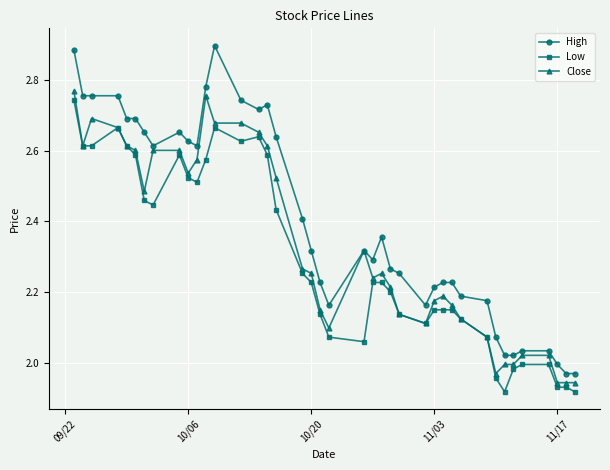

Which series has the largest range (max minus min)?

High